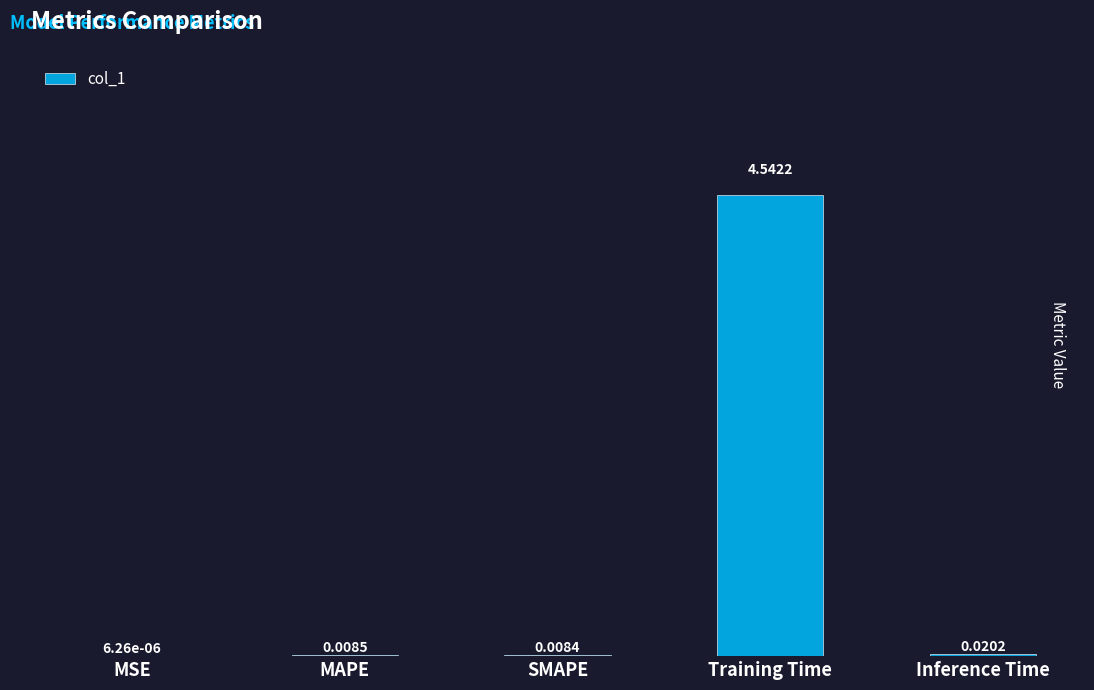

What is the sum of all values?

4.6